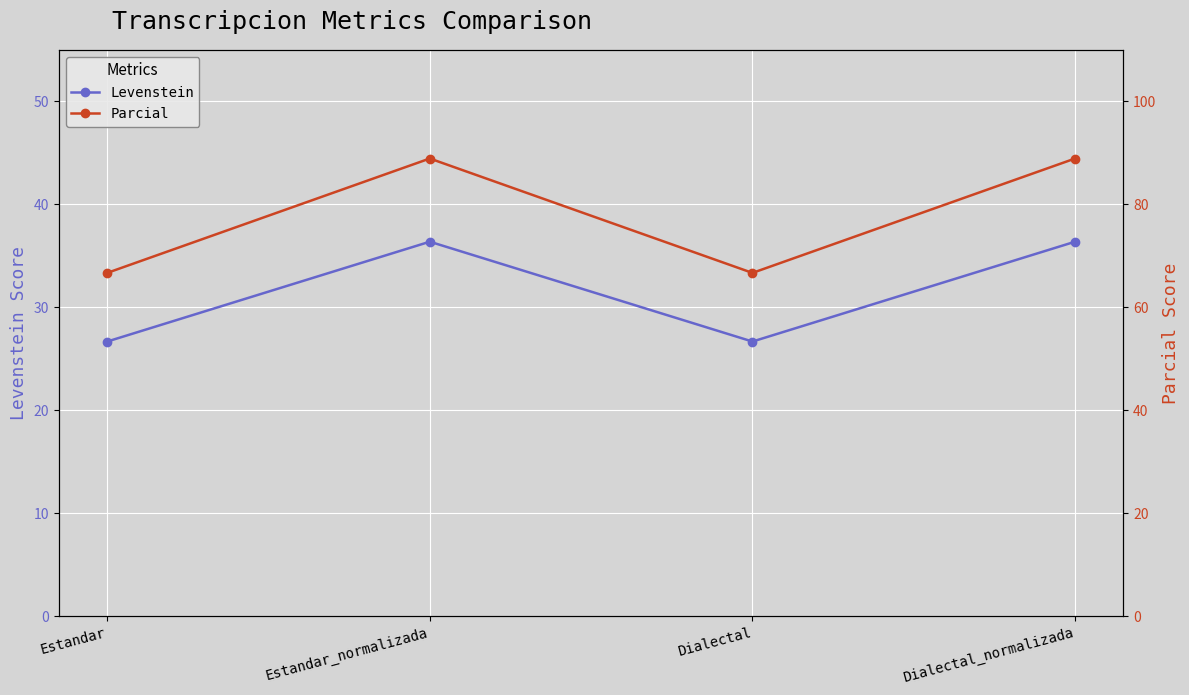

True or false: Levenstein and Parcial cross at least once.

False